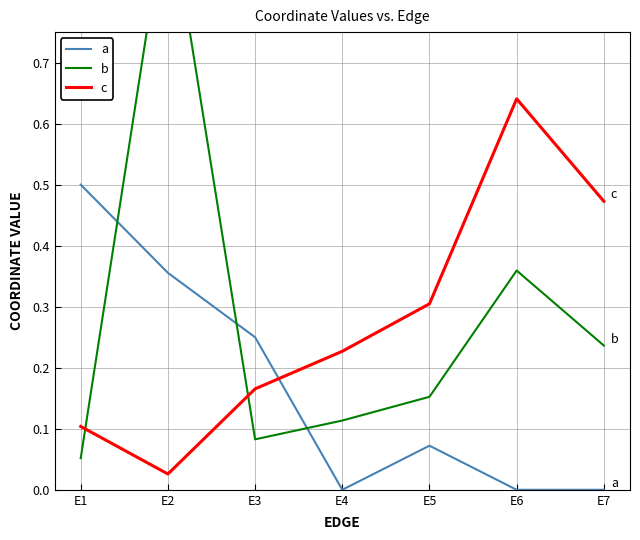

True or false: a has more than 2 points higher than both neighbors.

False